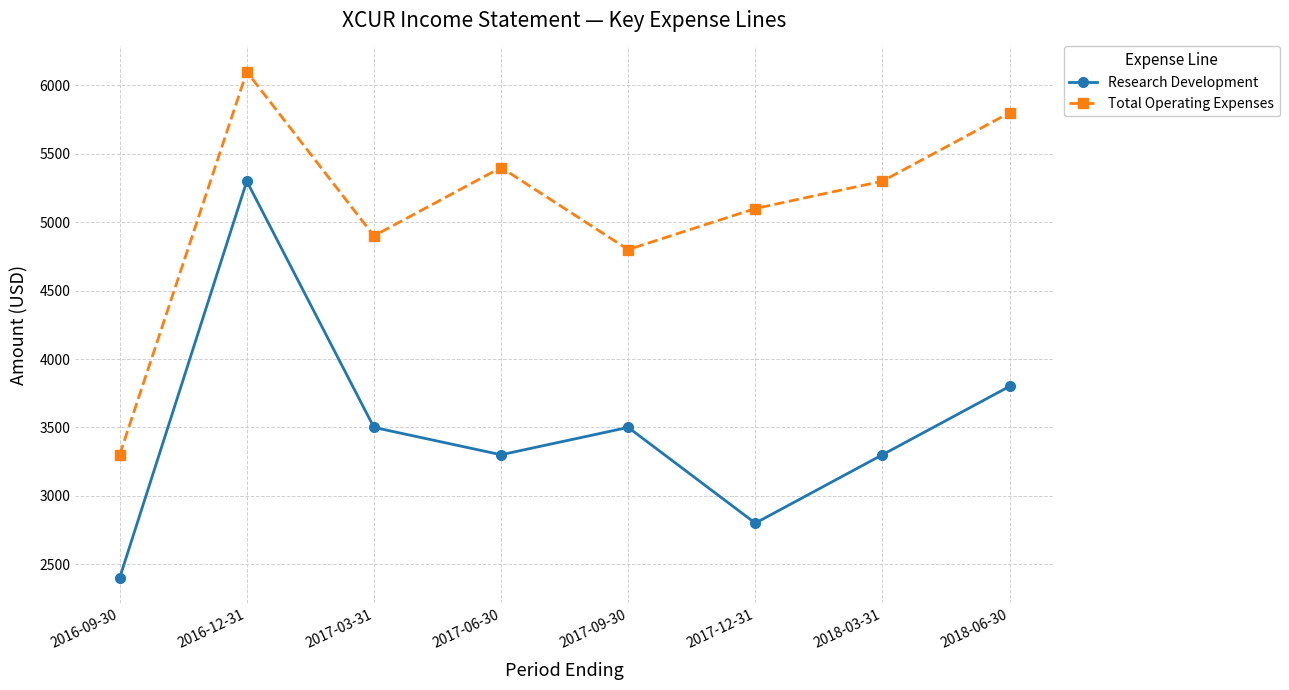

At which label does Research Development first exceed 3500?

2016-12-31